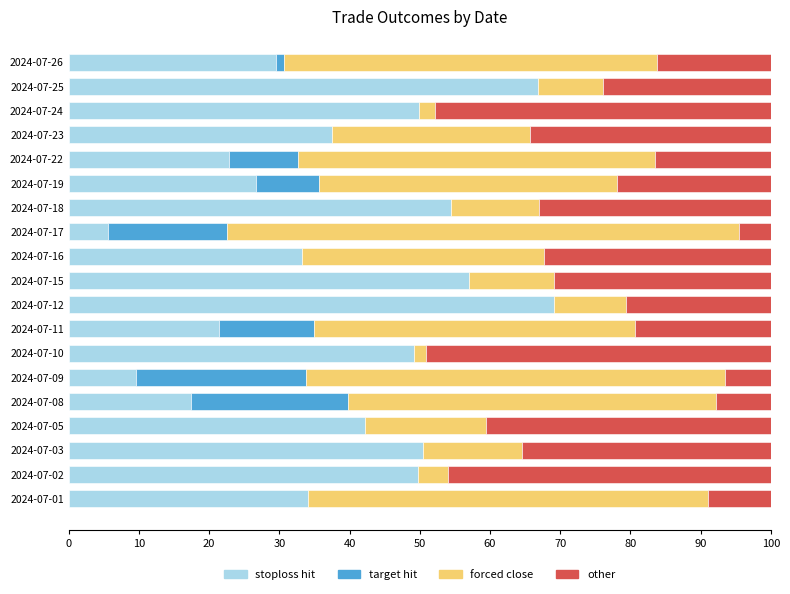

What is the sum of all stoploss hit values?

726.5